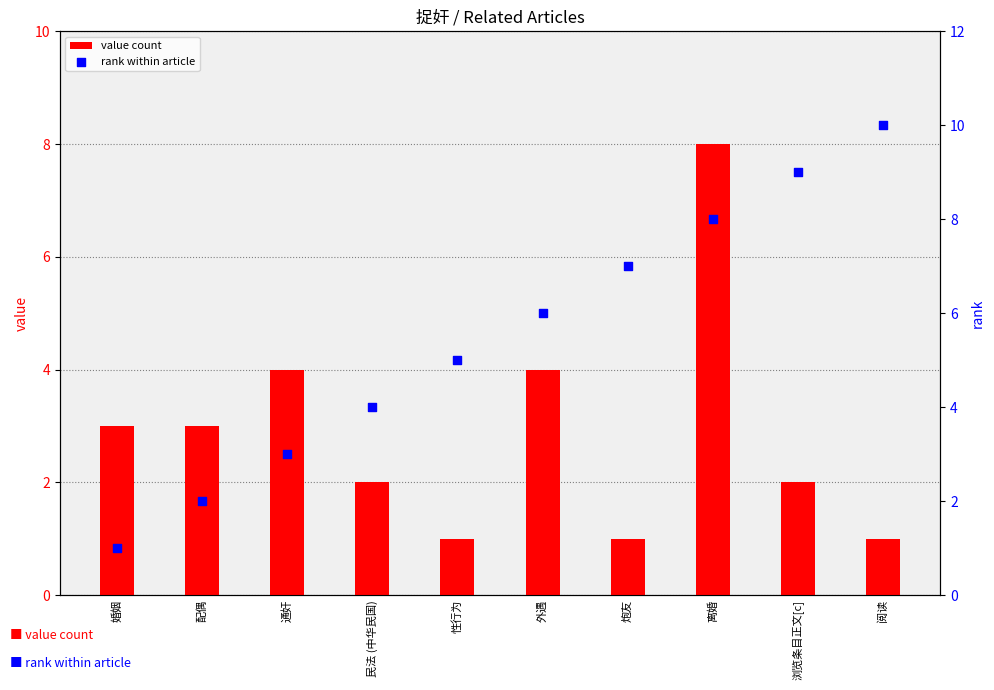

What are all the series names shown in the legend?

value count, rank within article